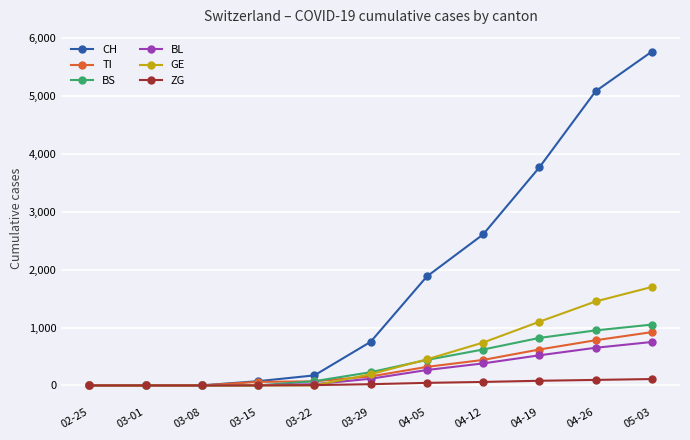

What is the difference between the maximum and minimum values in the CH series?

5765